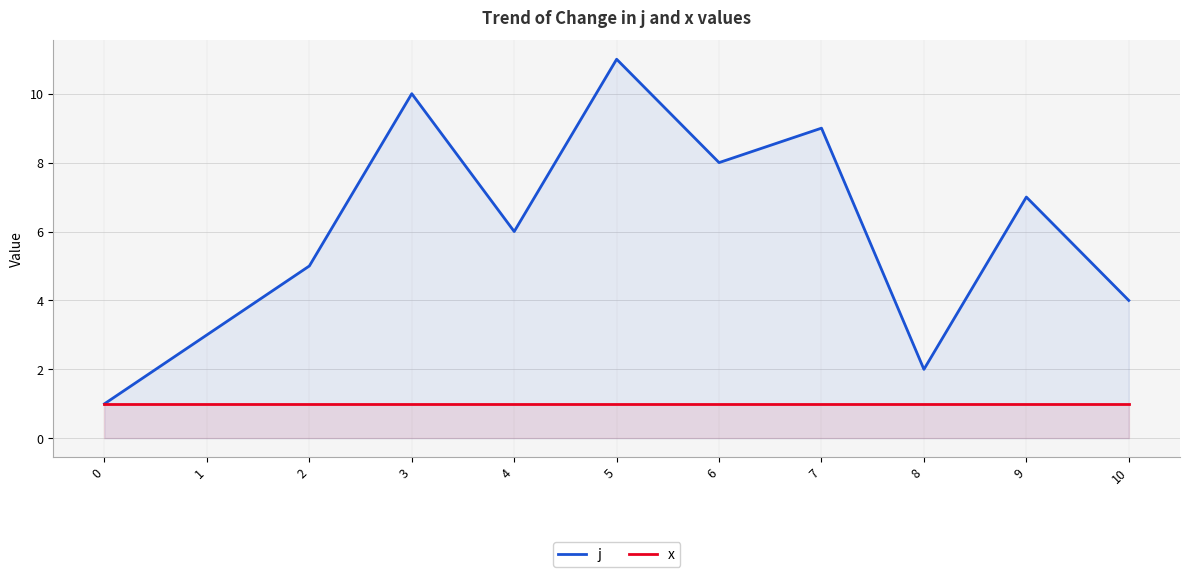

How many values in the j series are below 6?

5